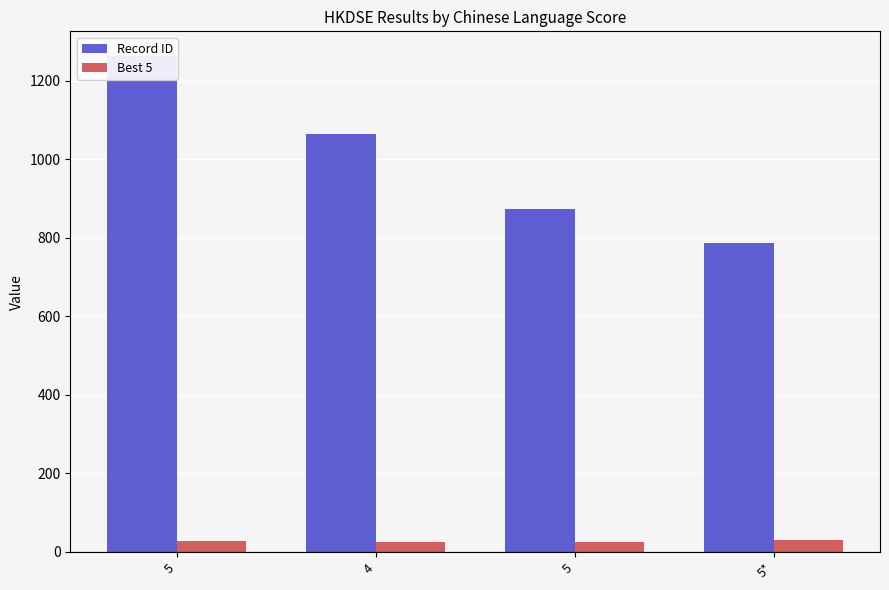

What is the sum of all Best 5 values?

111